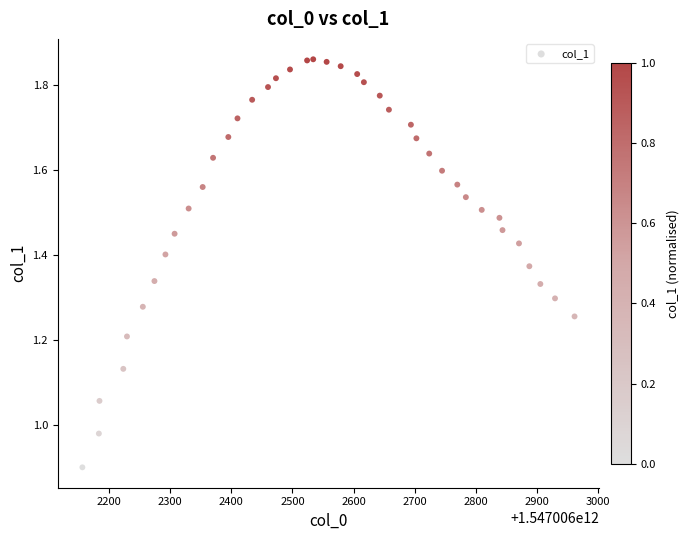

What is the range of X values (max minus min)?

806.0